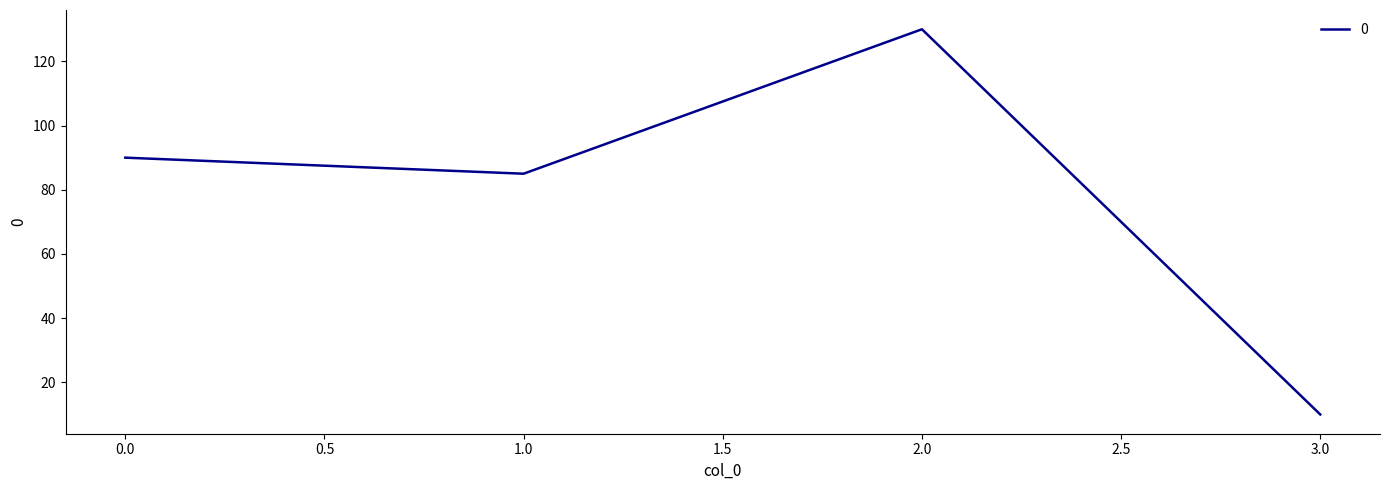

At which label is the value closest to 70?

1.0